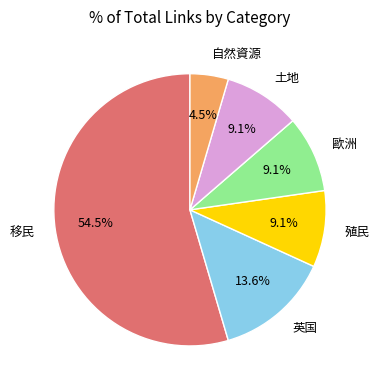

What is the ratio of the value at 自然資源 to the value at 英国?

0.3